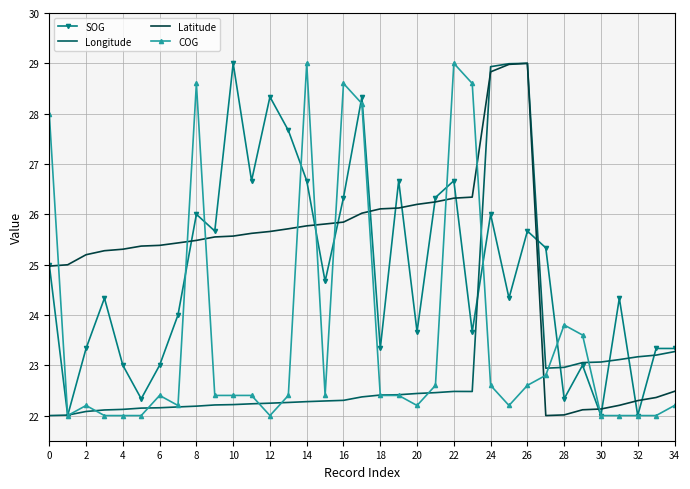

What is the smallest value displayed?

22.0